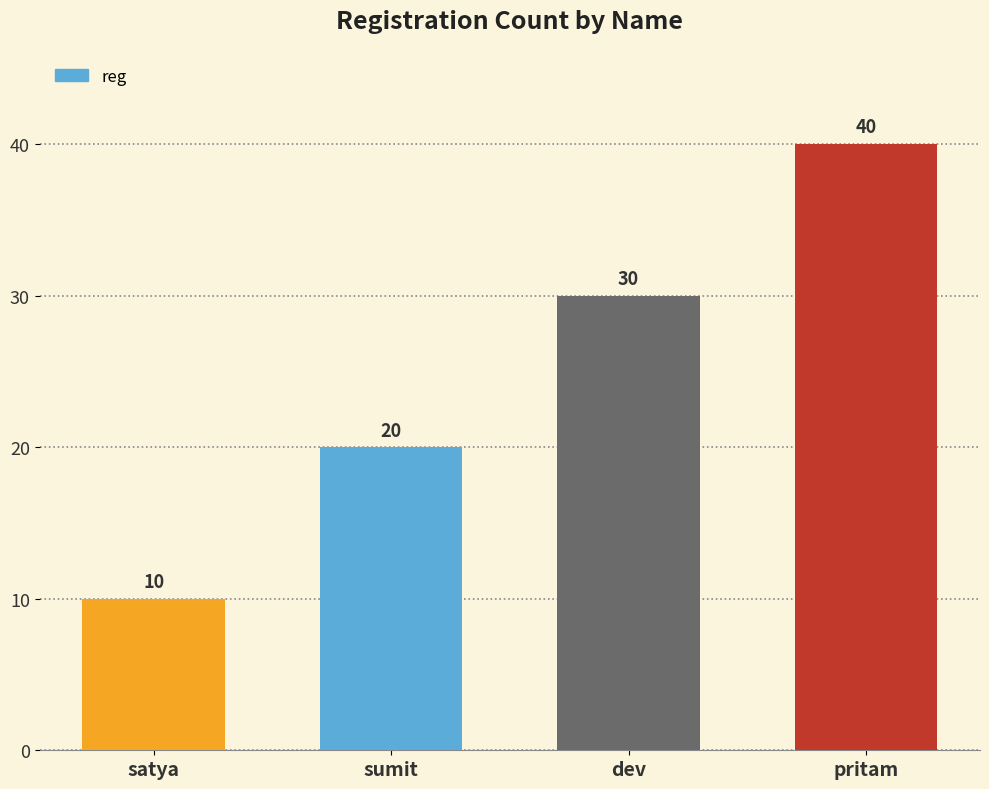

Reading left to right, what are all the values shown in this chart?

10	20	30	40